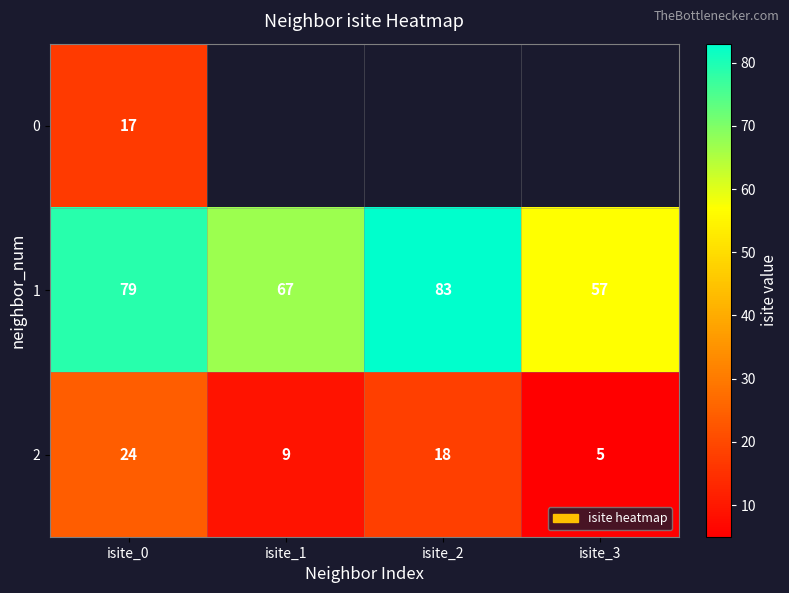

Between isite_0 and isite_2, which is larger?

isite_2